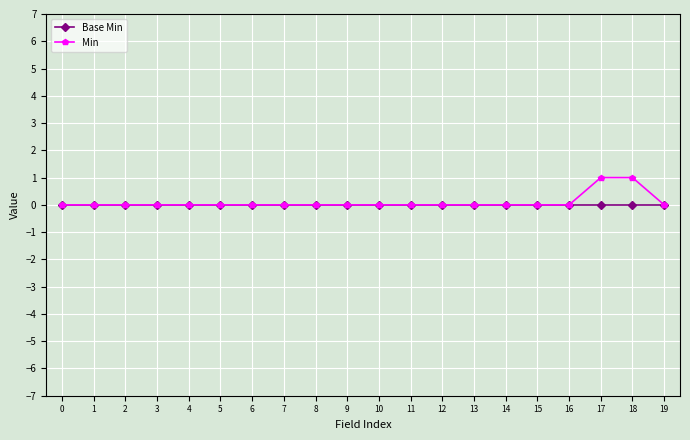

The value of Base Min at 9 is 0. True or false?

True